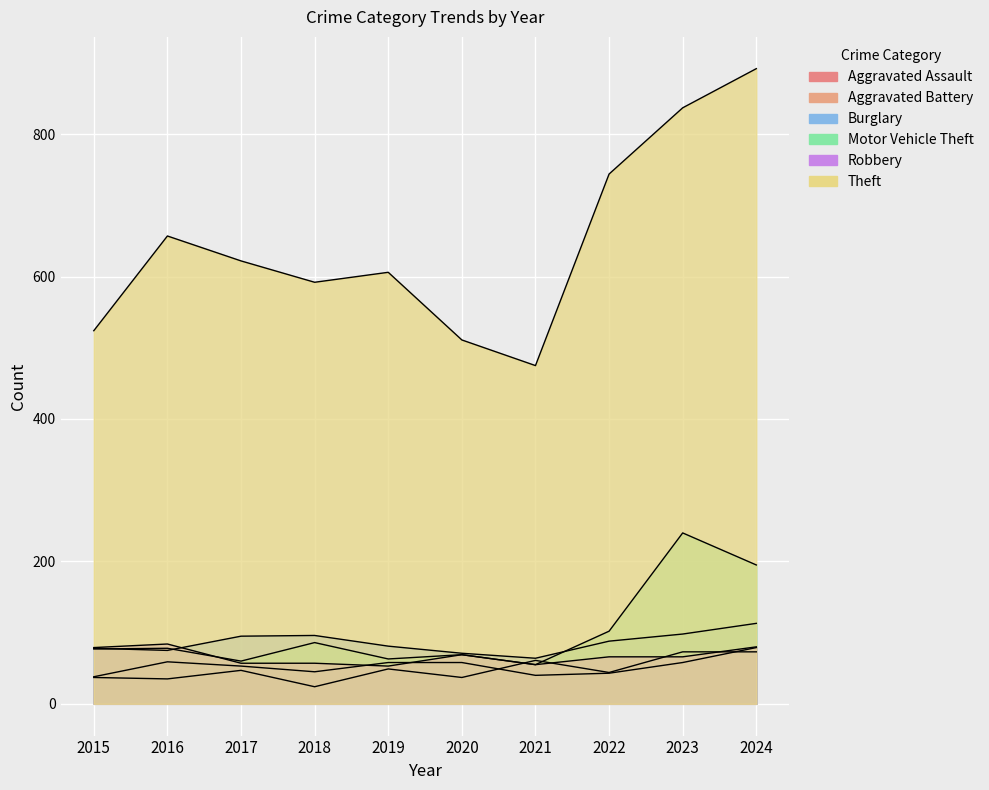

What are all the series names shown in the legend?

Aggravated Assault, Aggravated Battery, Burglary, Motor Vehicle Theft, Robbery, Theft